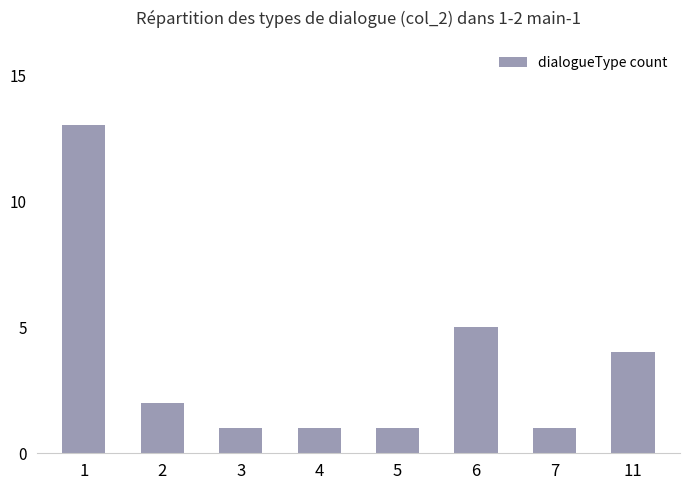

Reading left to right, list all the values displayed in this chart.

1=13	2=2	3=1	4=1	5=1	6=5	7=1	11=4